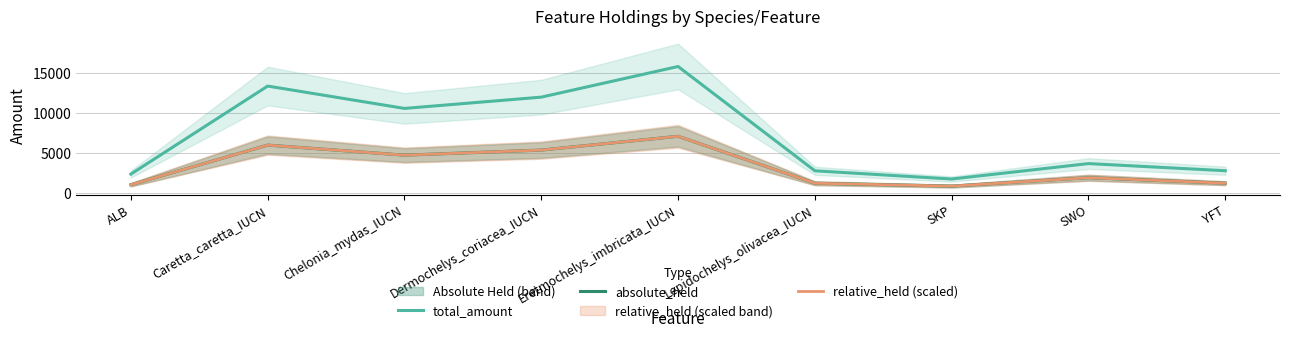

Which label corresponds to the smallest value in the chart?

SKP